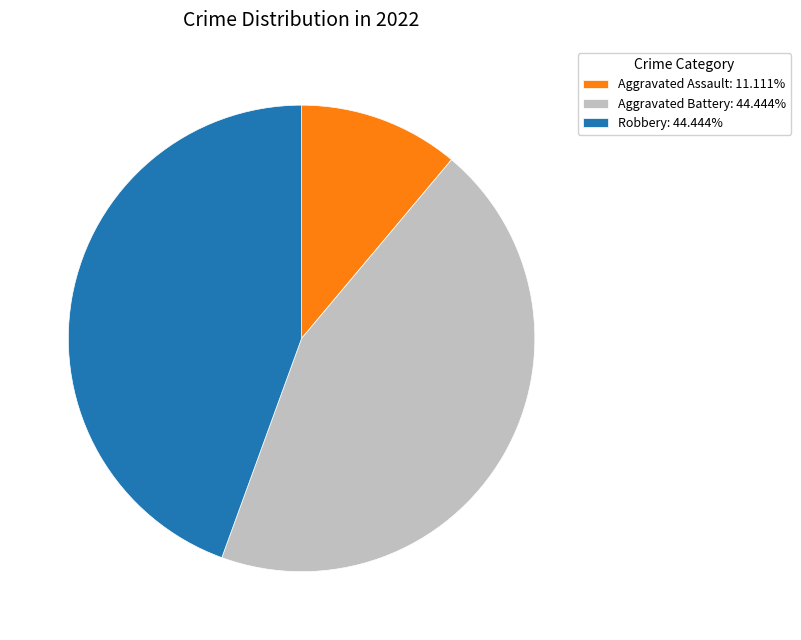

How many slices are in this pie chart?

3